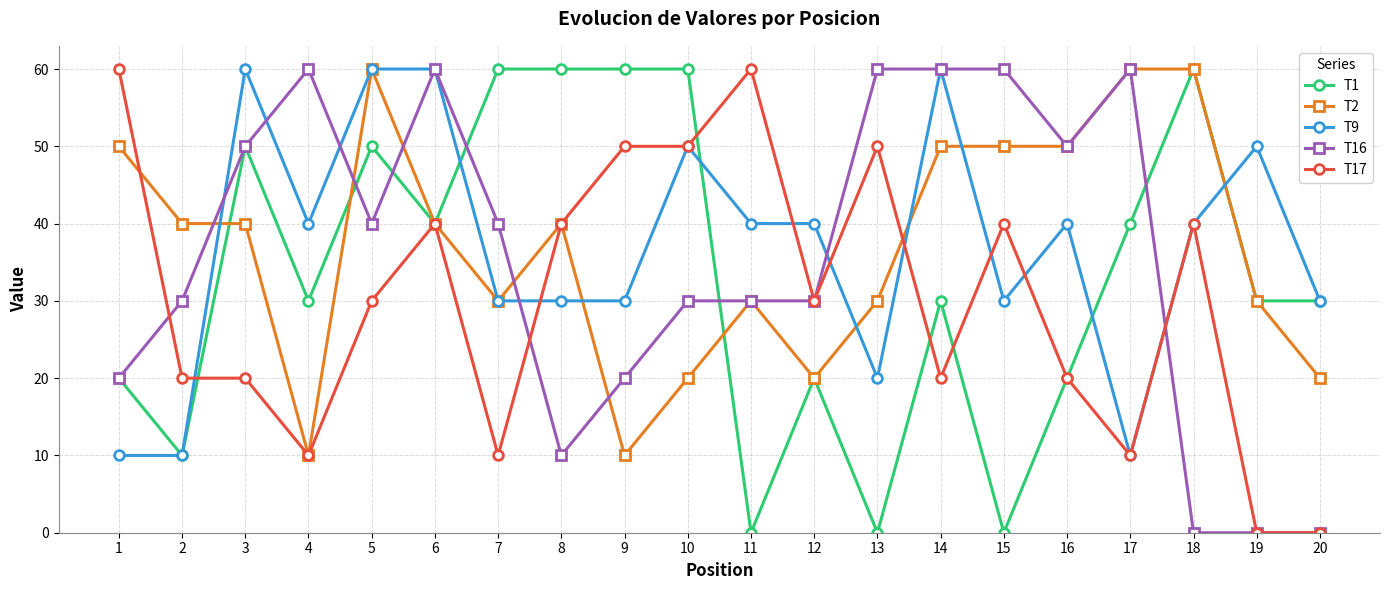

Read the T2 value at 3.

40